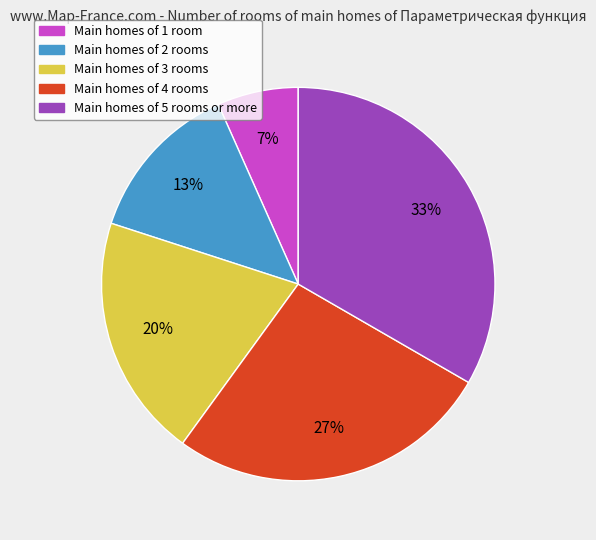

To the nearest percent, what is the average slice percentage?

20%